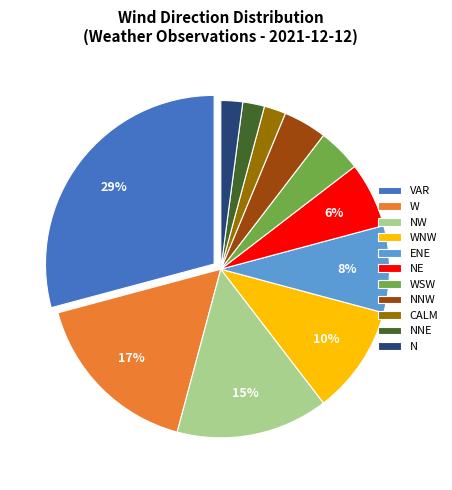

Which category has the biggest portion of the pie?

VAR